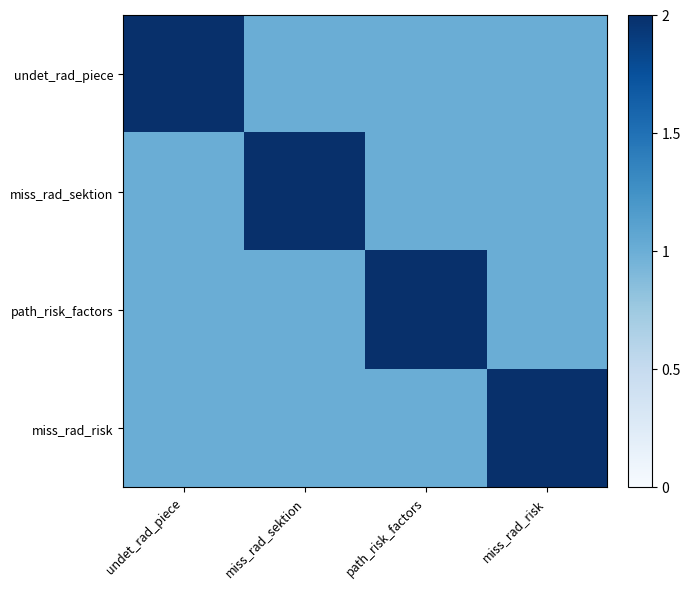

At how many categories does at least one series exceed 1?

4